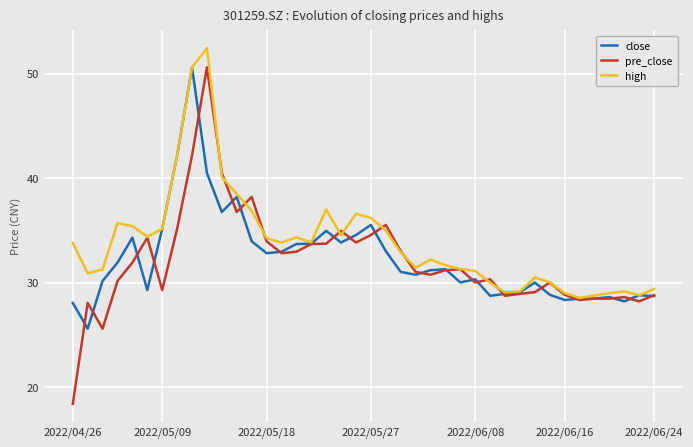

Which series has the largest range (max minus min)?

pre_close